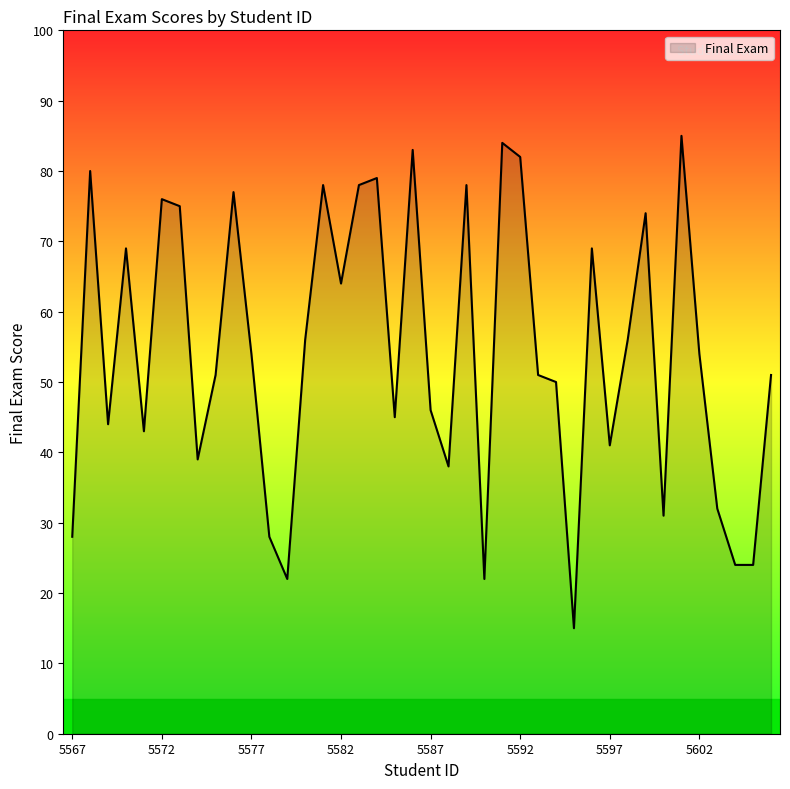

What is the greatest value displayed?

85